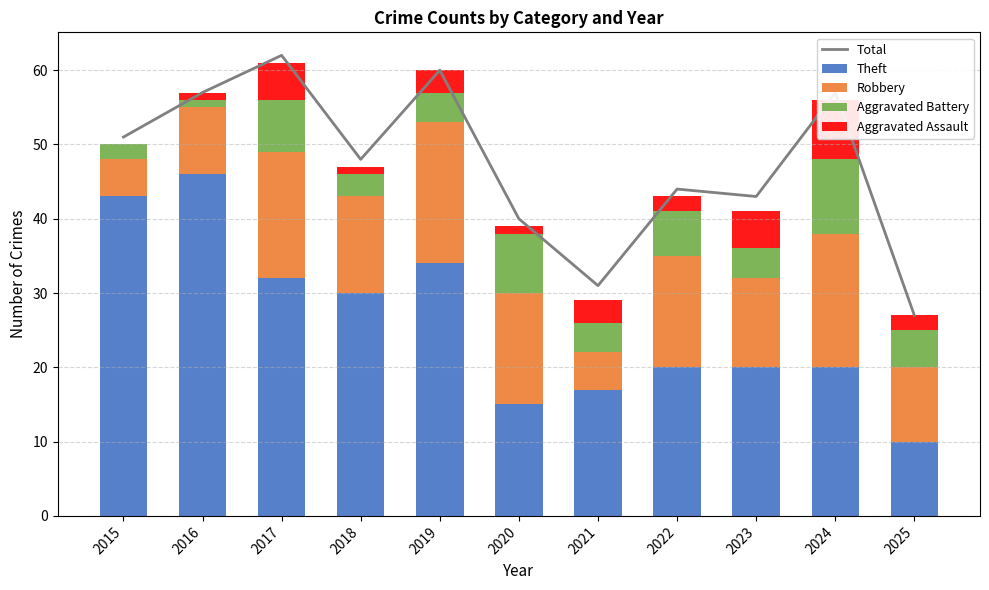

The Theft series shows 4 at 2020. True or false?

False